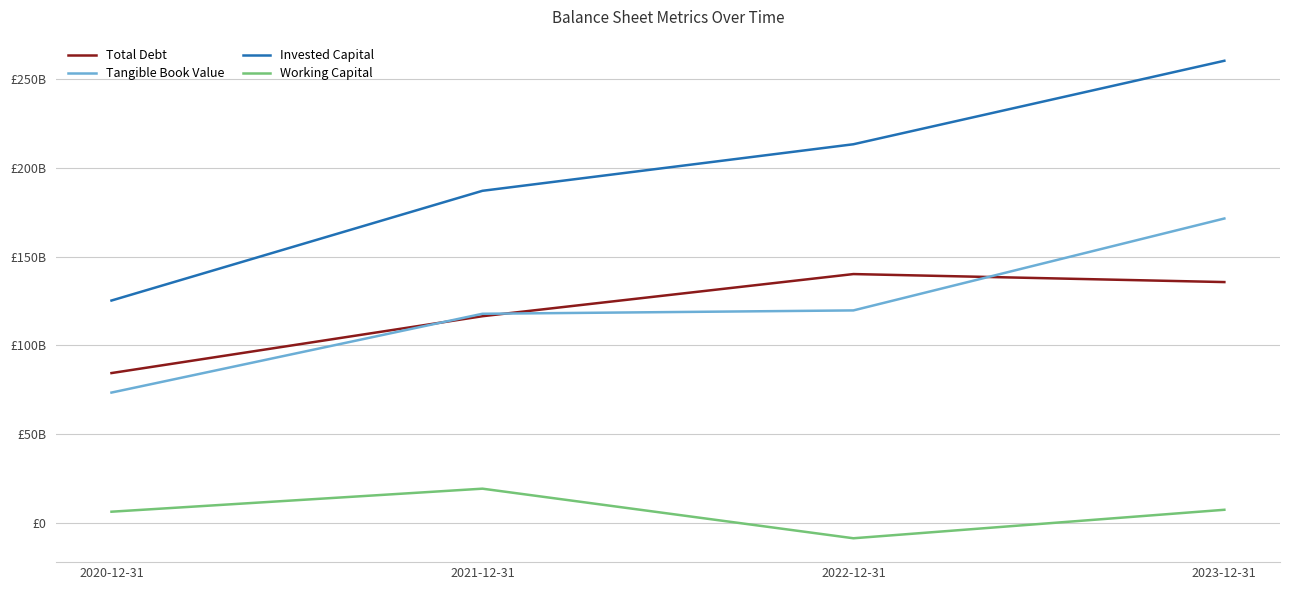

What is the sum of the Tangible Book Value values at 2022-12-31 and 2021-12-31?

237425000000